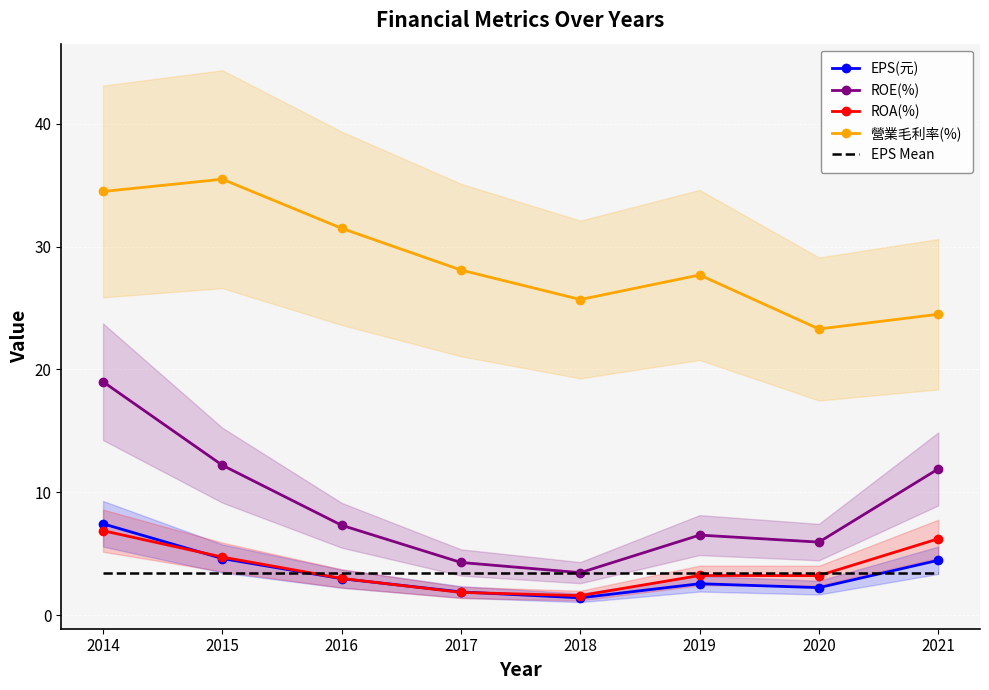

At which category does the chart reach its peak across all series?

2015